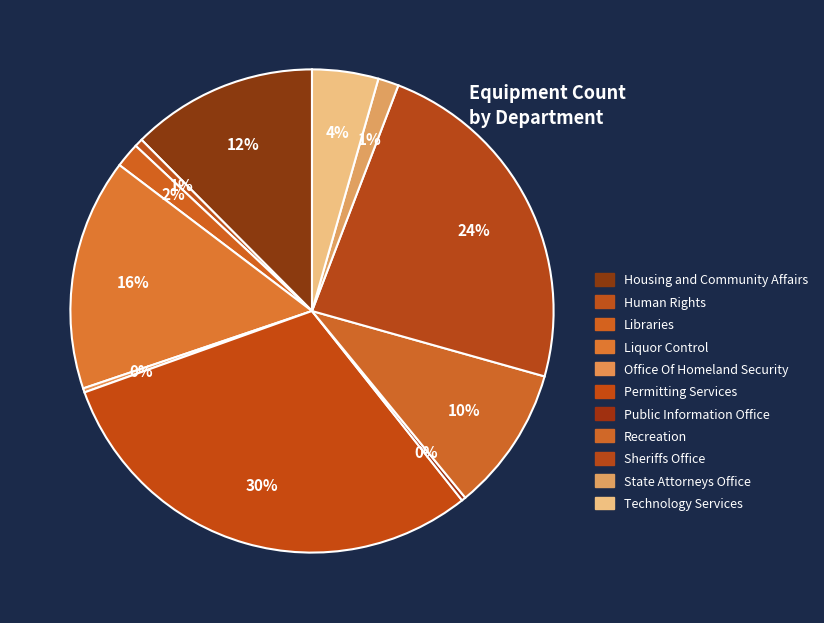

To the nearest percent, what is the difference between the Recreation and Housing and Community Affairs slice percentages?

3%